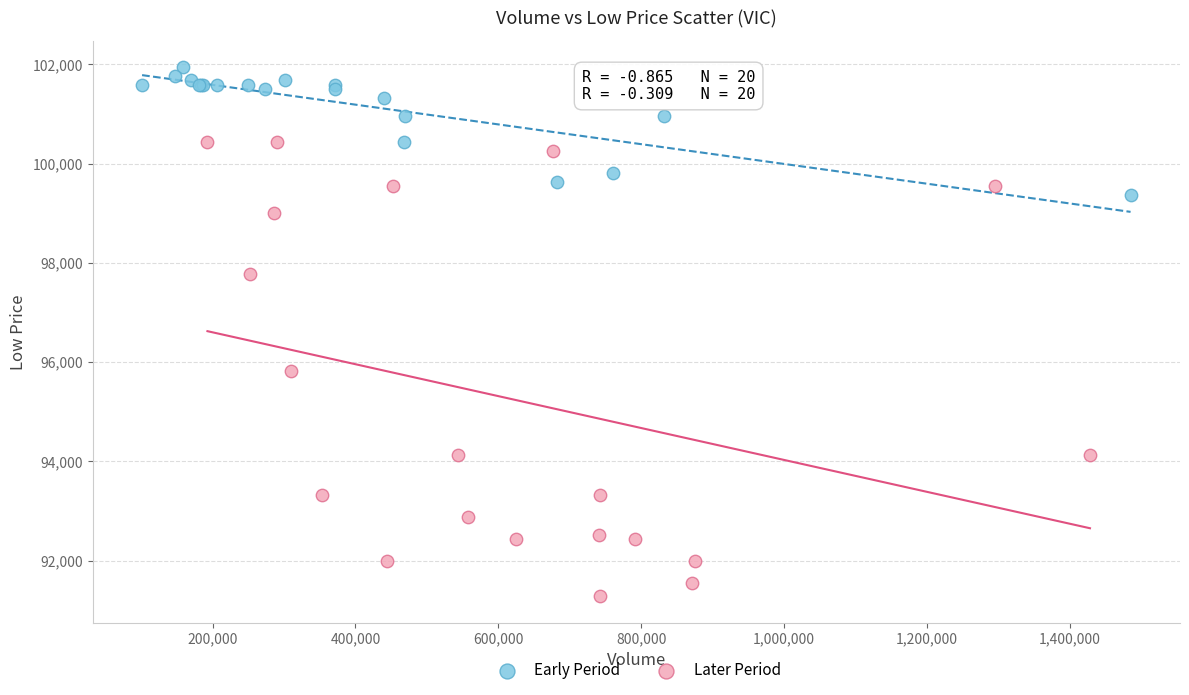

Which series has the largest Y range (max minus min)?

Later Period